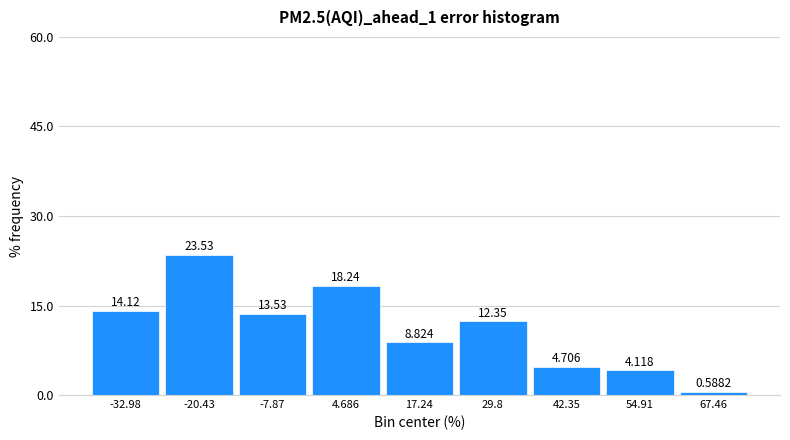

What is the height of the bar covering -14 to -2 on the x-axis? The bar edges are not printed on the chart, so give them approximately, as read against the axis.

13.5294